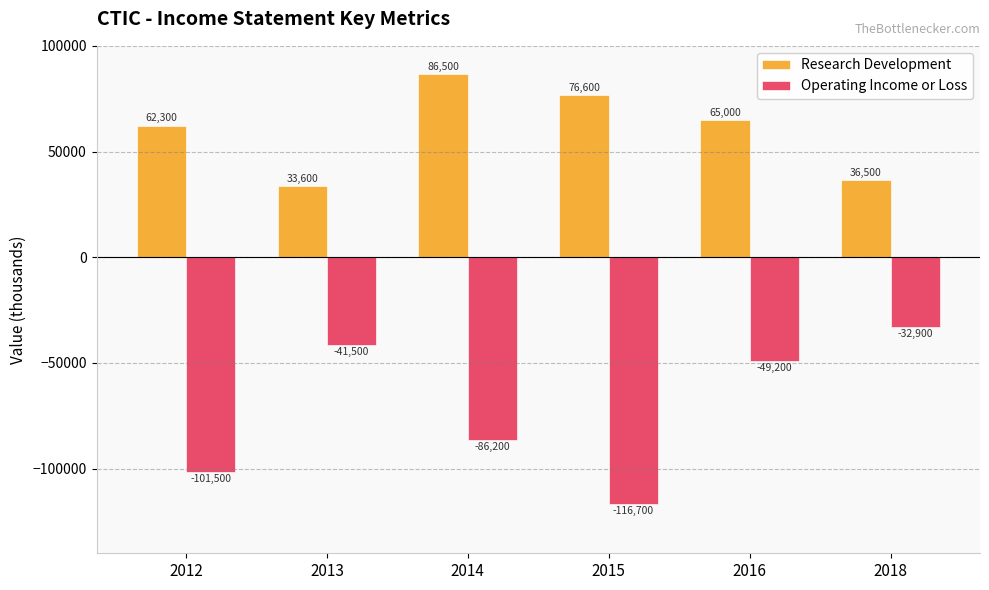

At which category does the chart reach its peak across all series?

2014